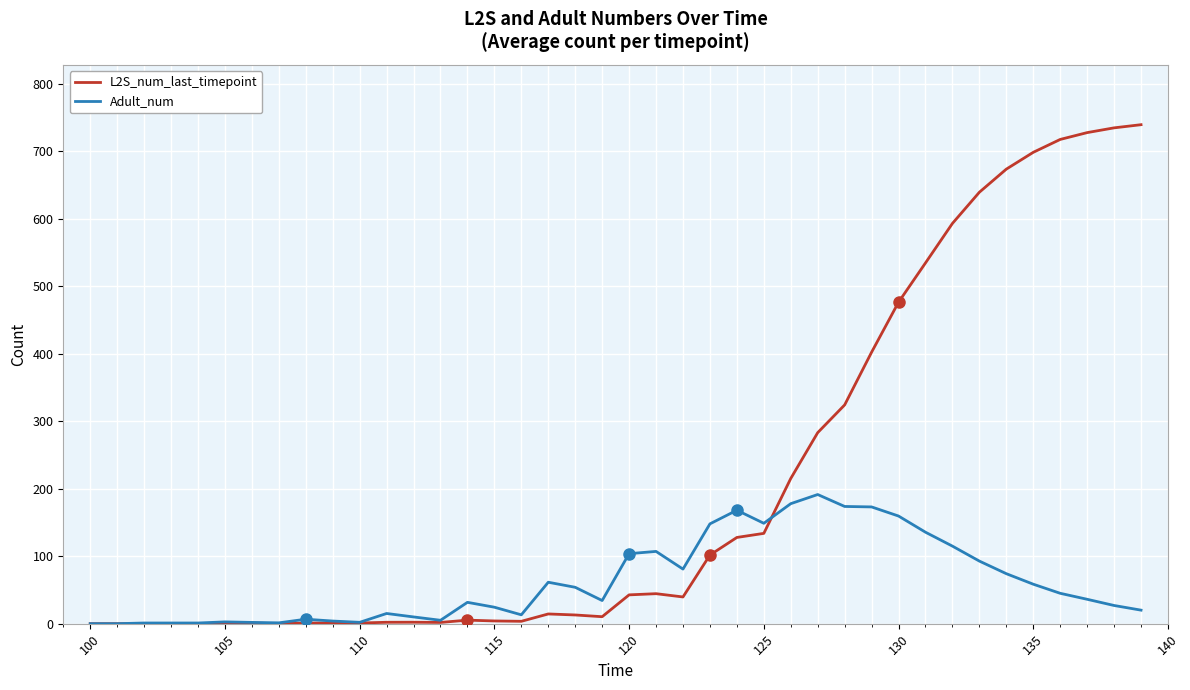

What is the maximum value shown in the chart?

739.1